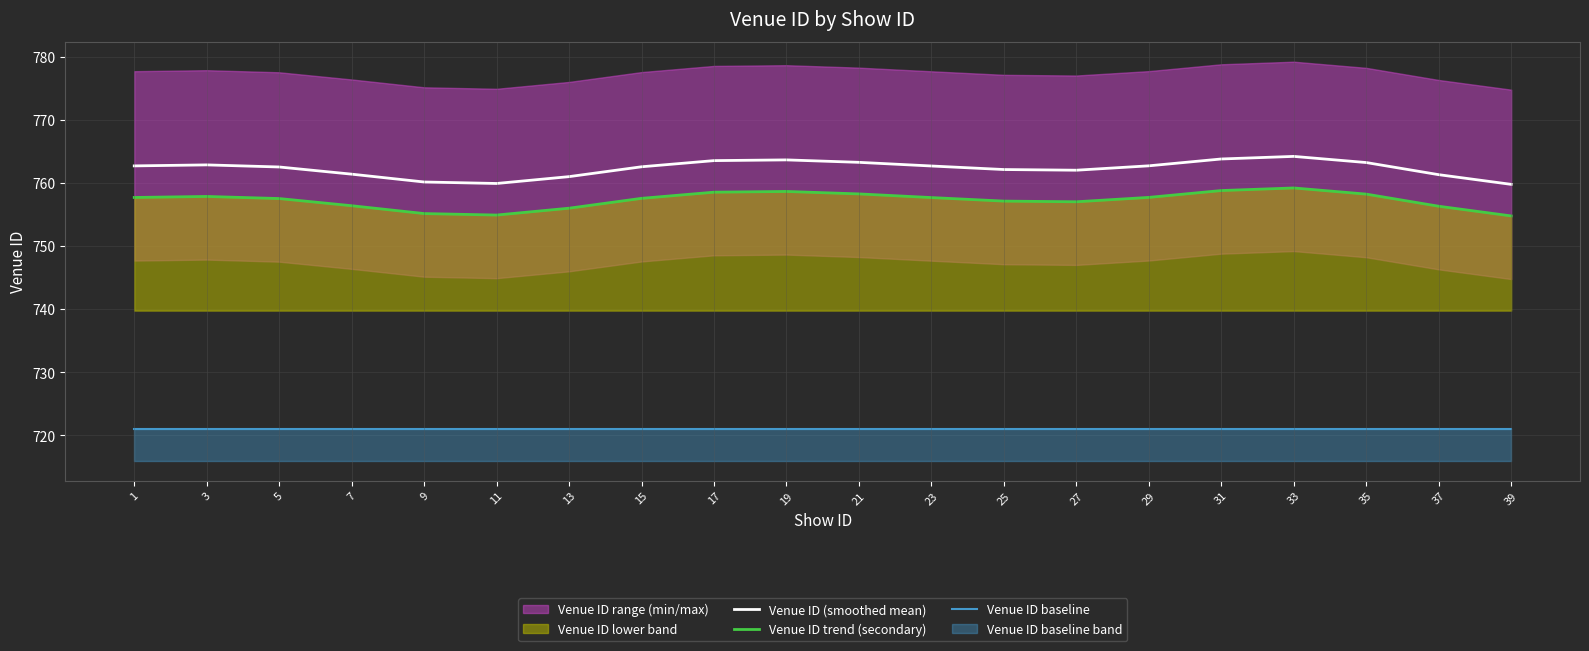

How many lines are shown in the chart?

3